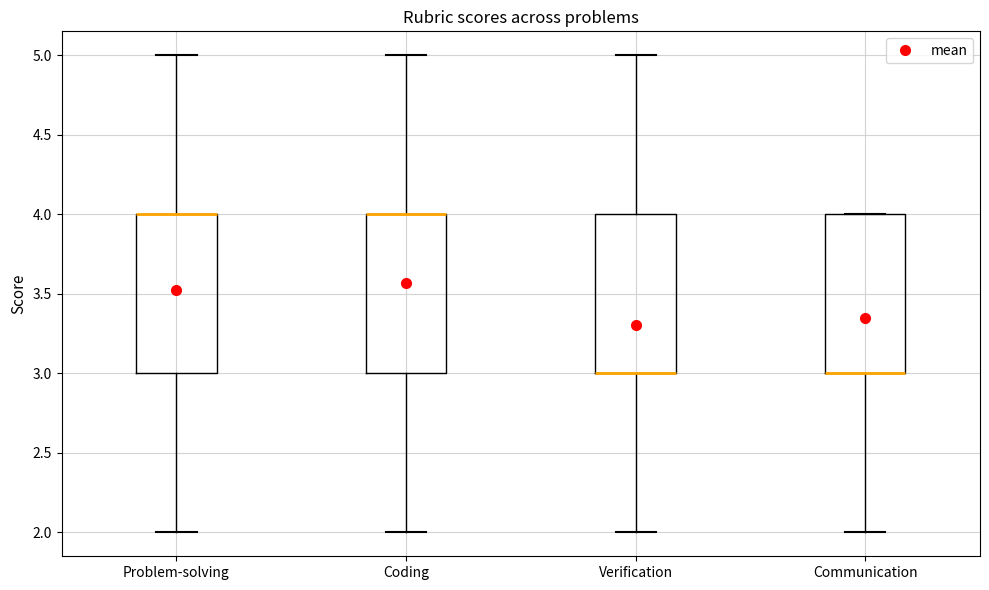

Where is the upper edge of the box for Communication on the y-axis? The values are not printed on the chart, so give them approximately, as read against the axis.

4